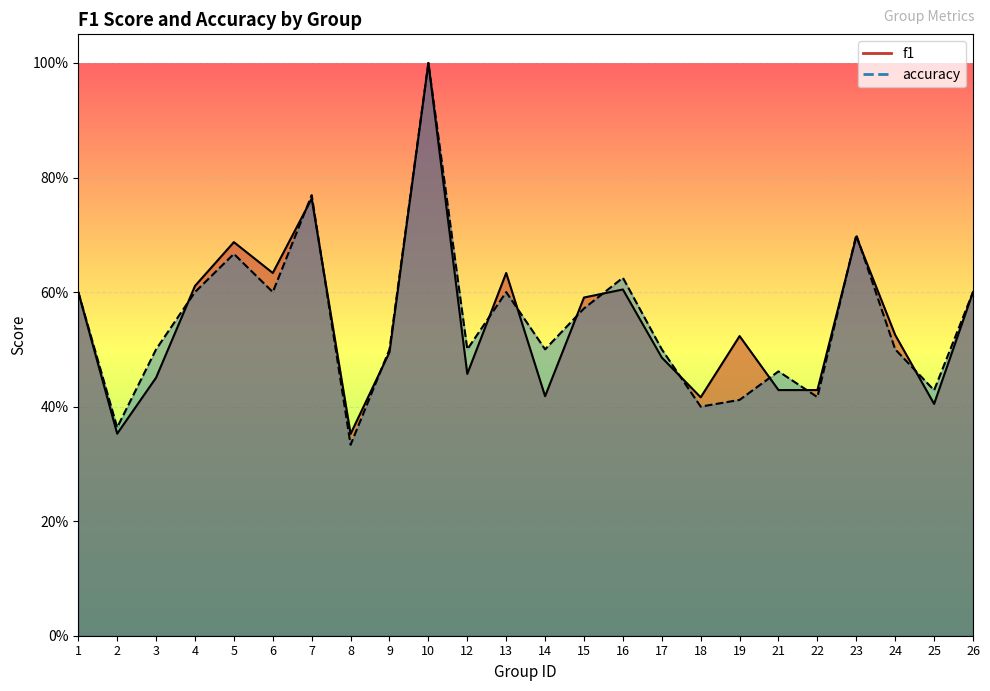

True or false: accuracy and f1 intersect in this chart.

True